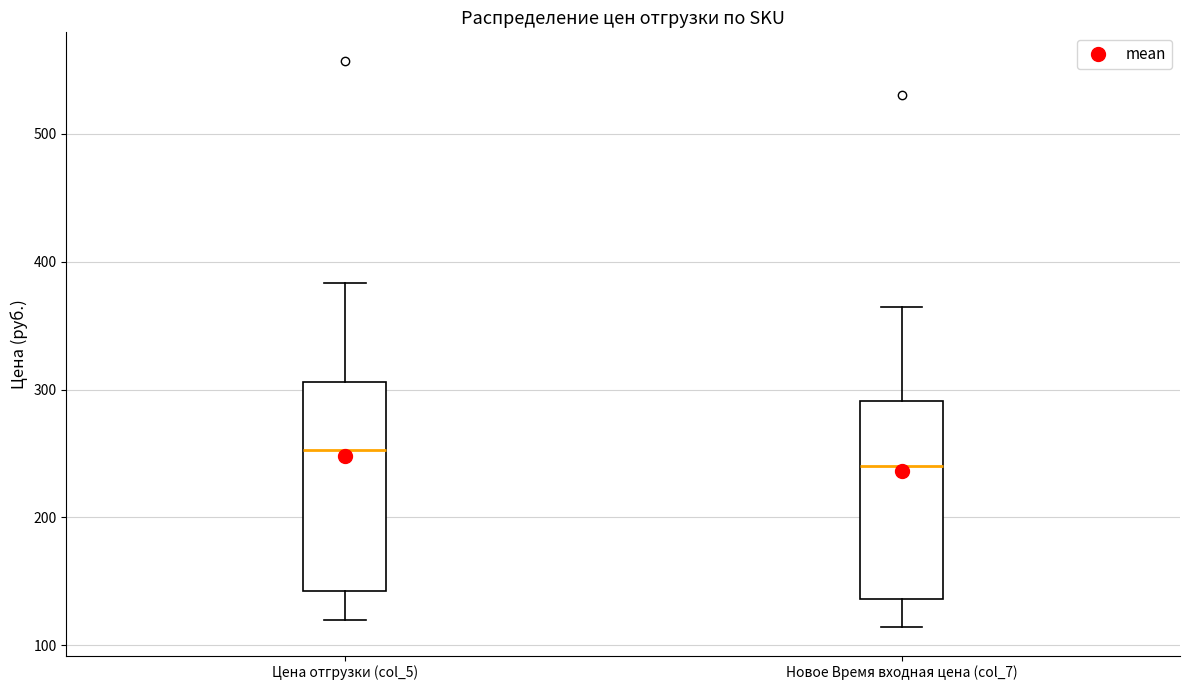

Where is the upper edge of the box for Цена отгрузки (col_5) on the y-axis? The values are not printed on the chart, so give them approximately, as read against the axis.

310